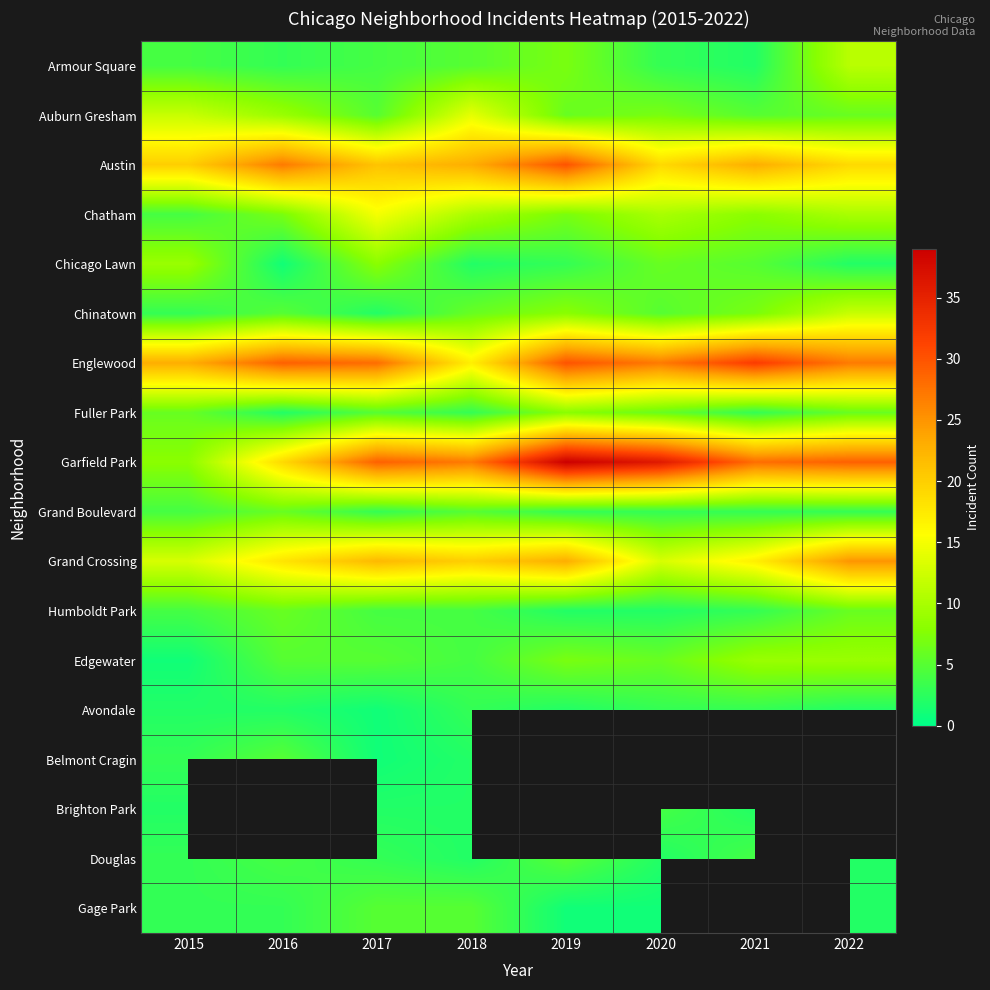

What value does the Fuller Park series have at 2020?

6.0